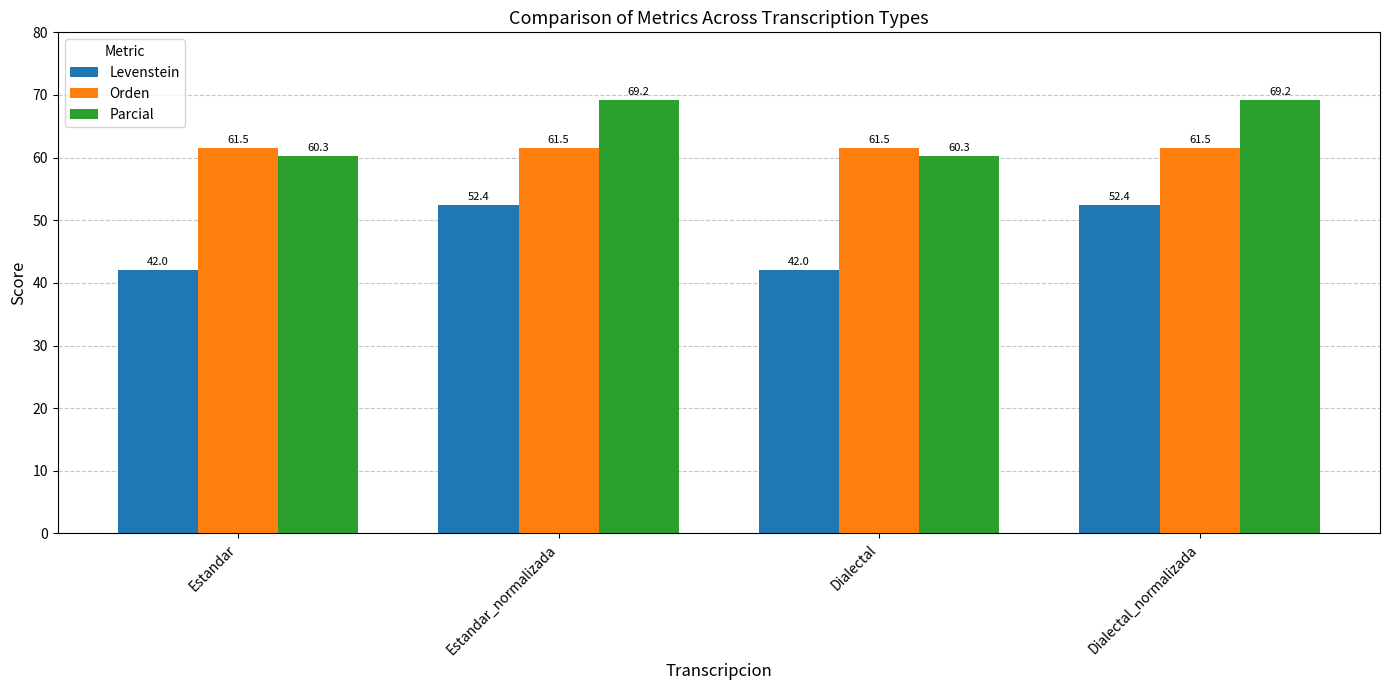

Is it true that Orden equals 61.5 at Estandar_normalizada?

True